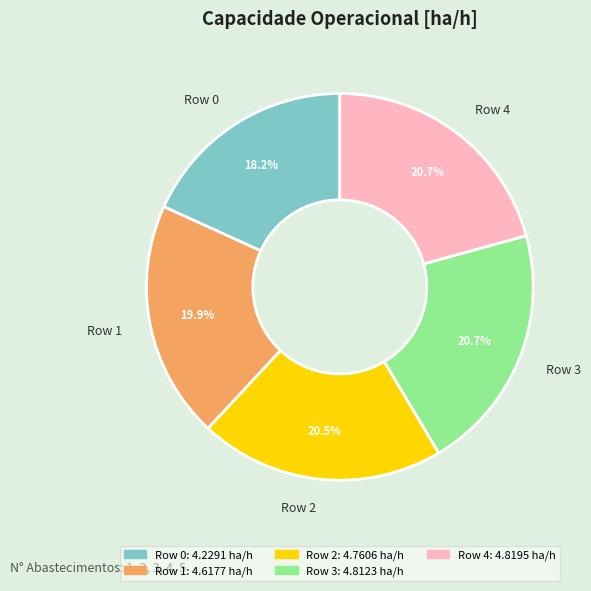

How many slices are in this pie chart?

5